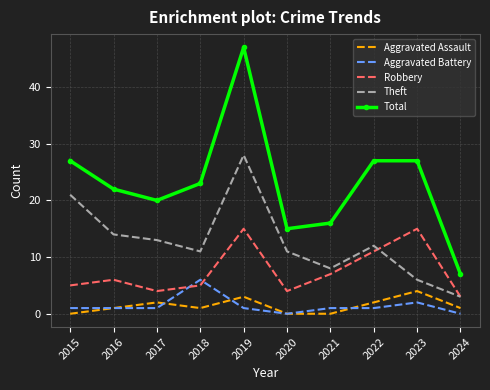

At which category does the chart reach its peak across all series?

2019